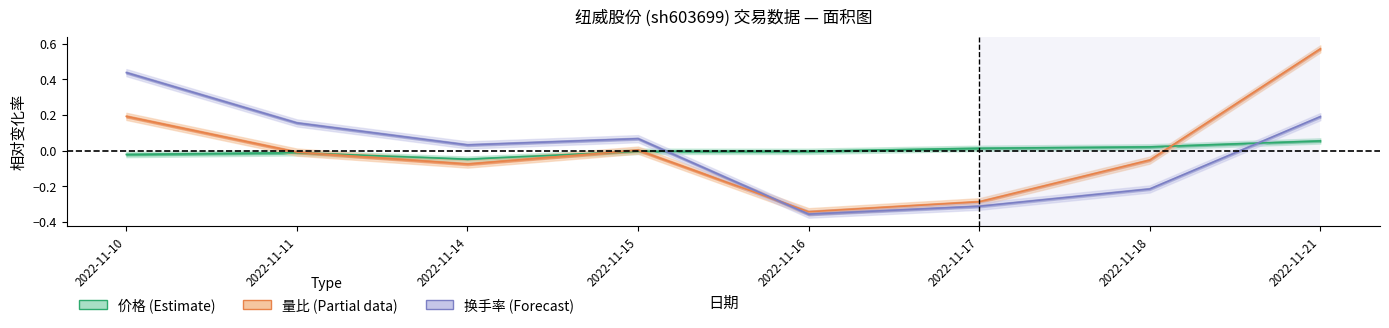

What is the difference between the maximum and minimum values in the 换手率 series?

0.8